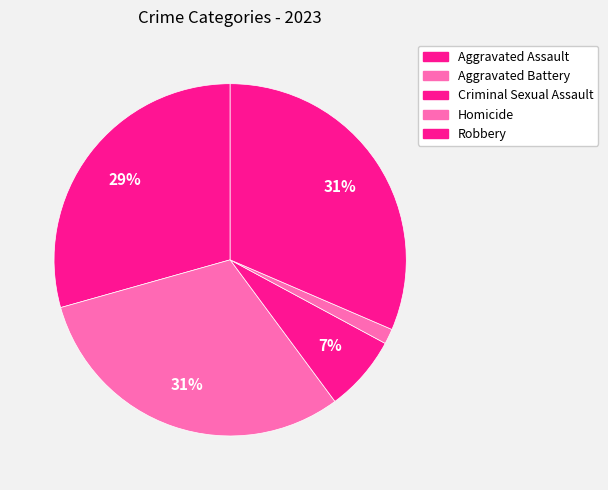

To the nearest percent, what is the difference between the largest and smallest slice percentages?

30%